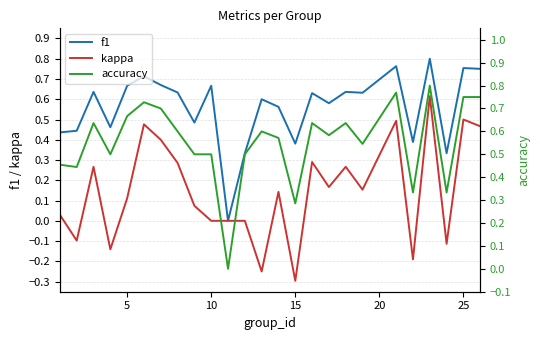

Which series has the largest range (max minus min)?

kappa